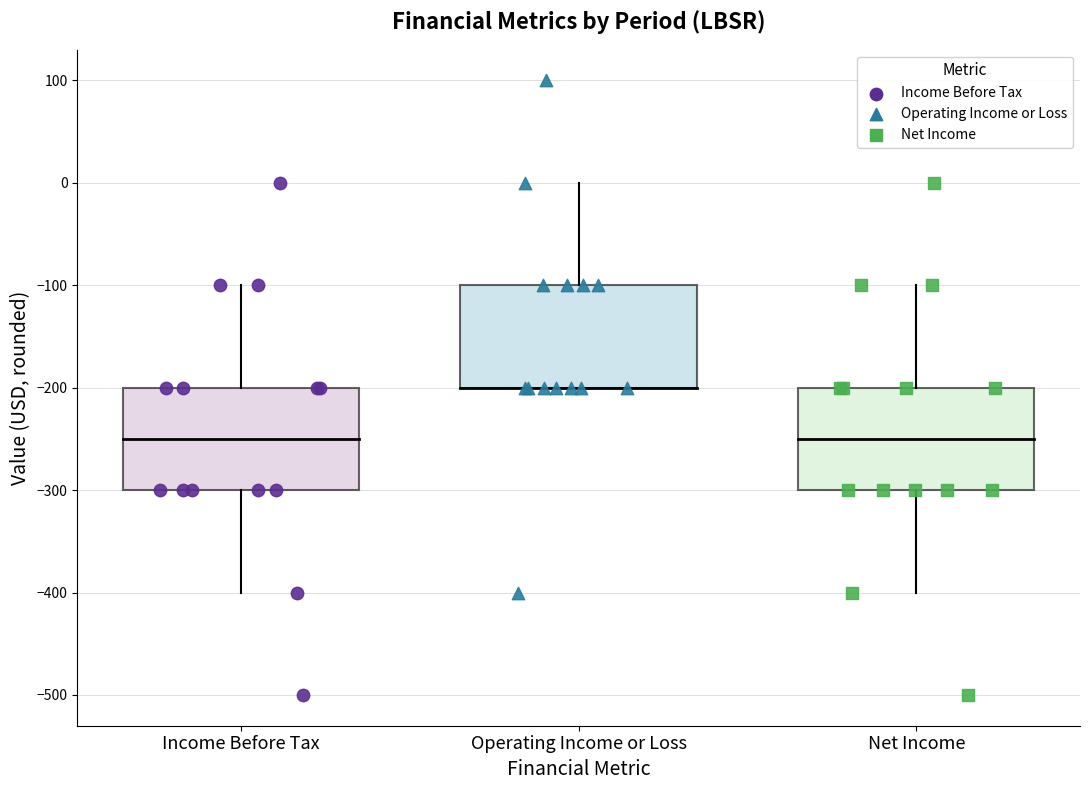

Which series contains the highest Y value?

Operating Income or Loss